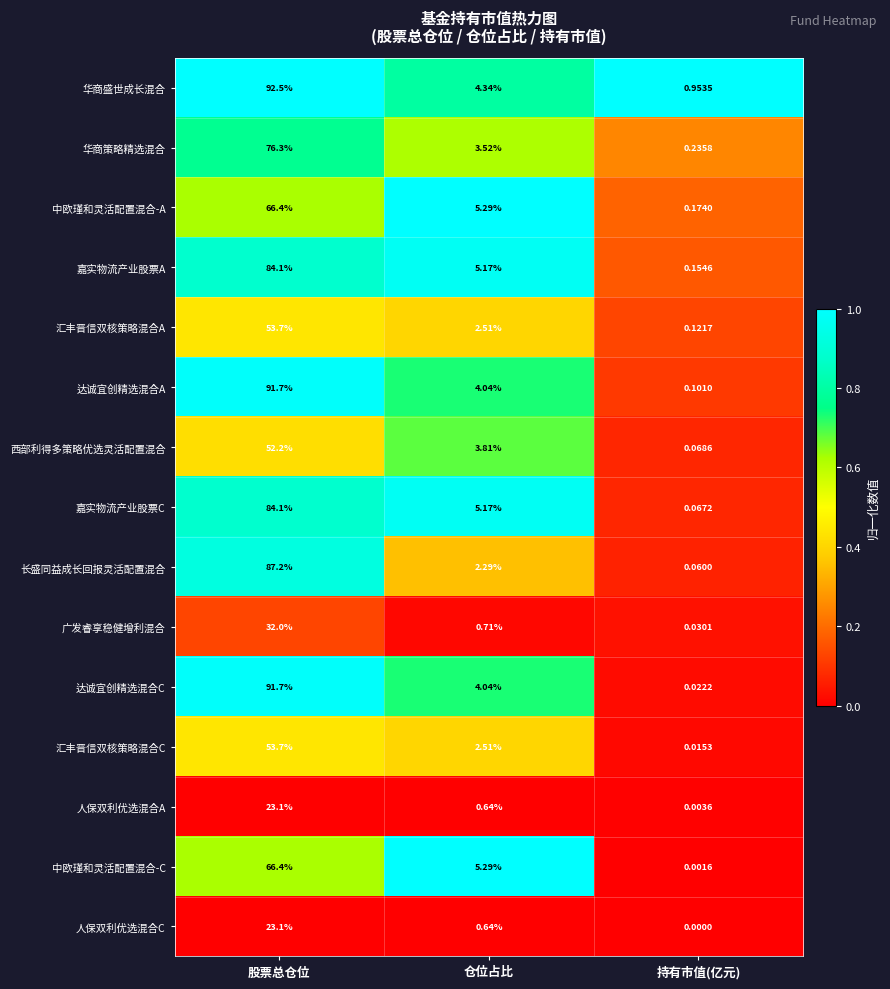

At which category is the sum across all series the highest?

股票总仓位